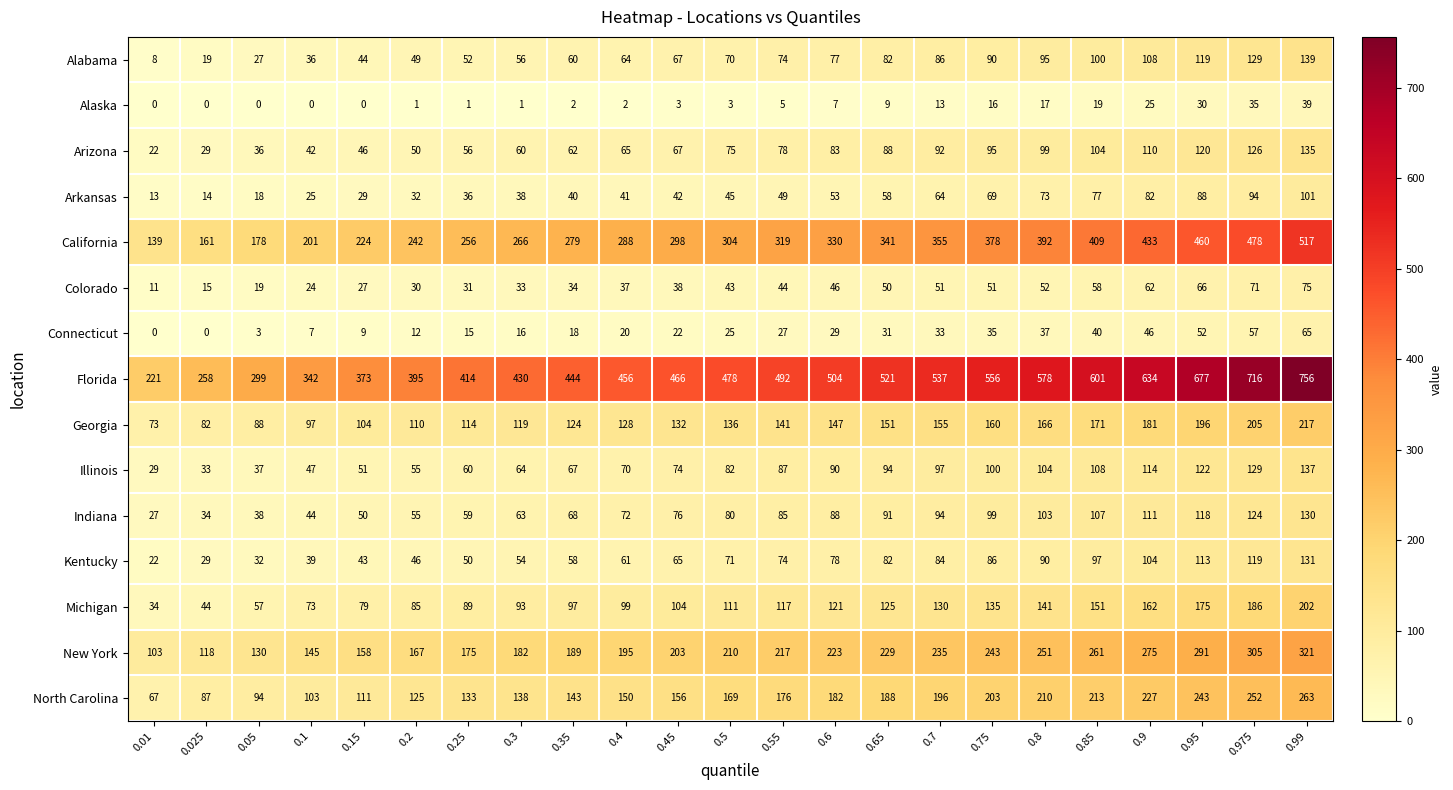

What is the difference between the maximum and minimum values in the Arkansas series?

88